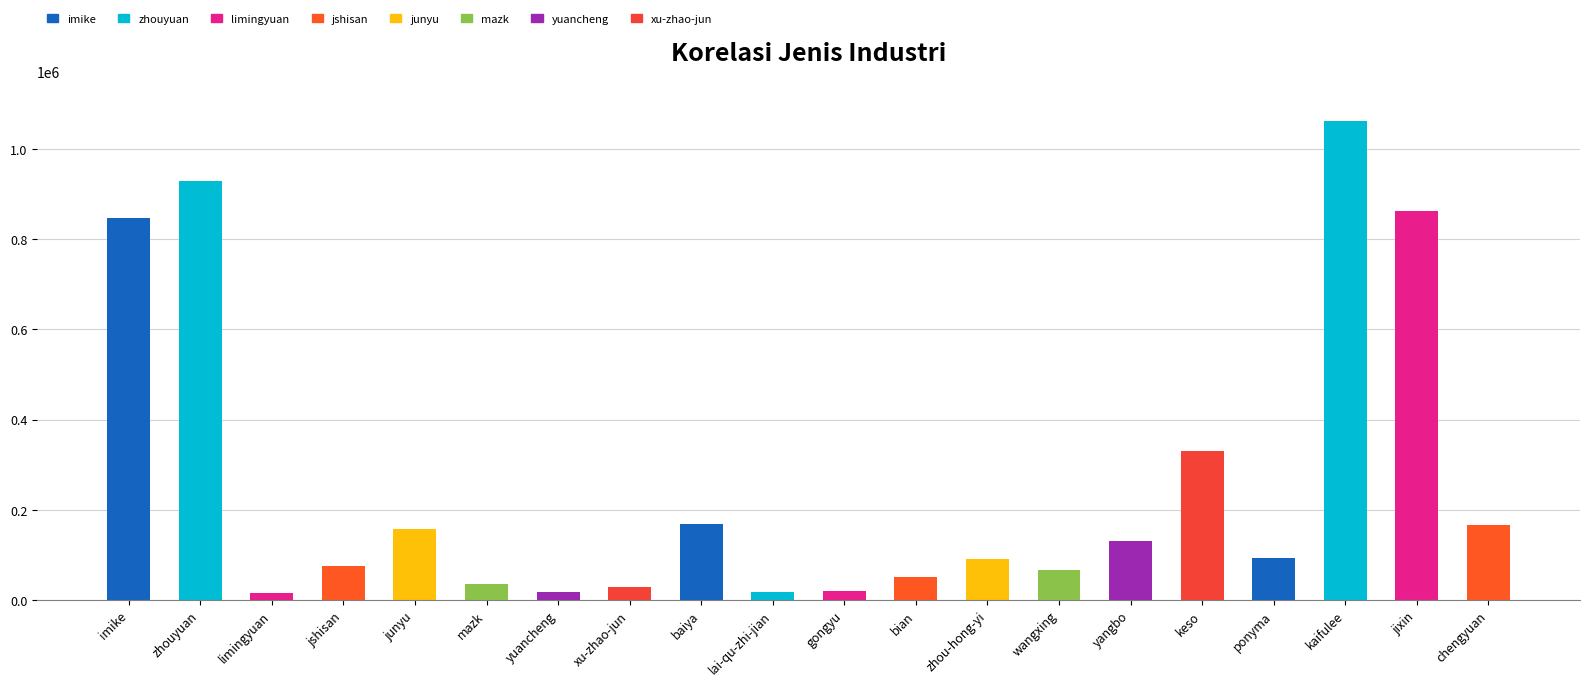

What is the value of the 8th bar from the left?

28118